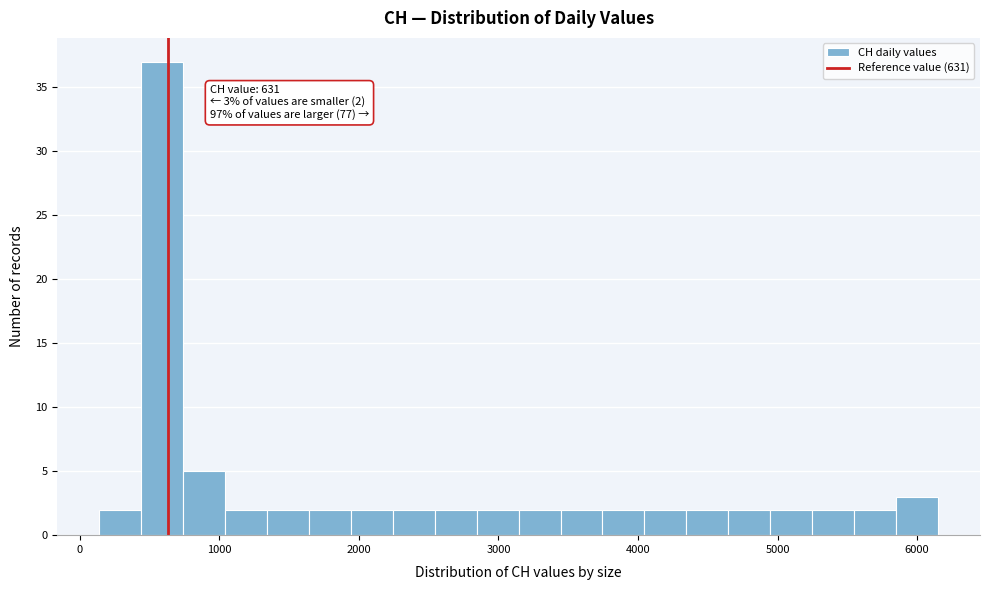

Read against the x-axis, roughly where is the centre of the tallest bar?

600